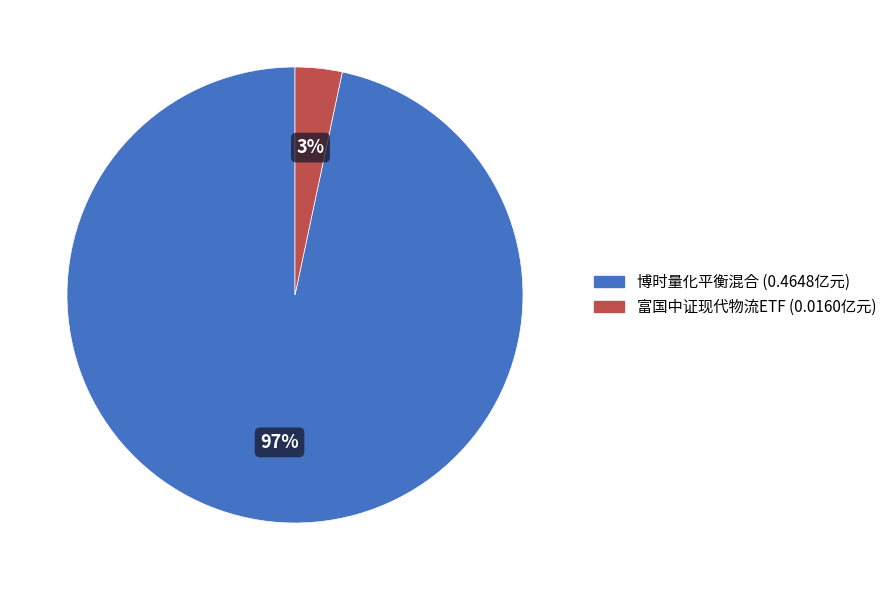

How many slices are in this pie chart?

2